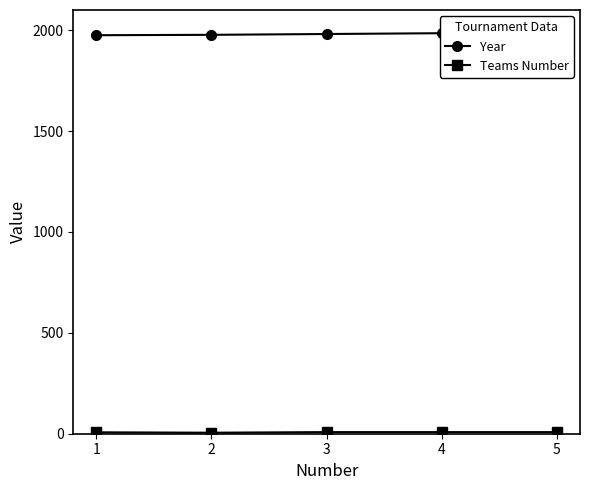

At which label does Teams Number reach its minimum?

2